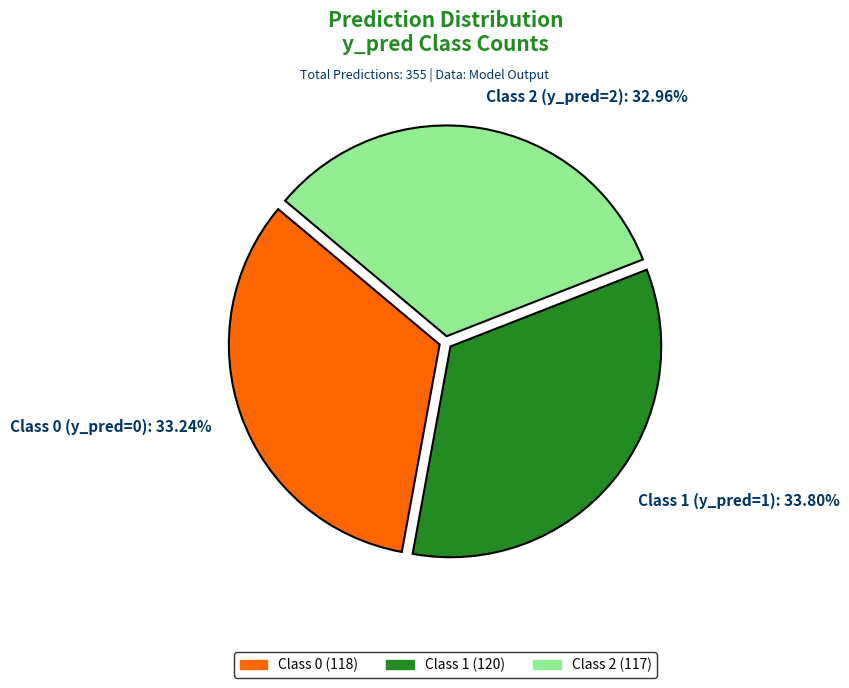

Count the number of slices in the pie.

3